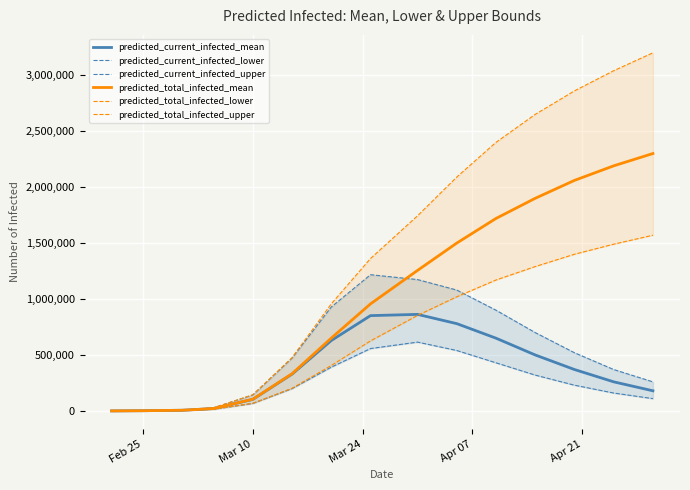

What is the value of the predicted_total_infected_mean point at the 15th from the left?

2300000